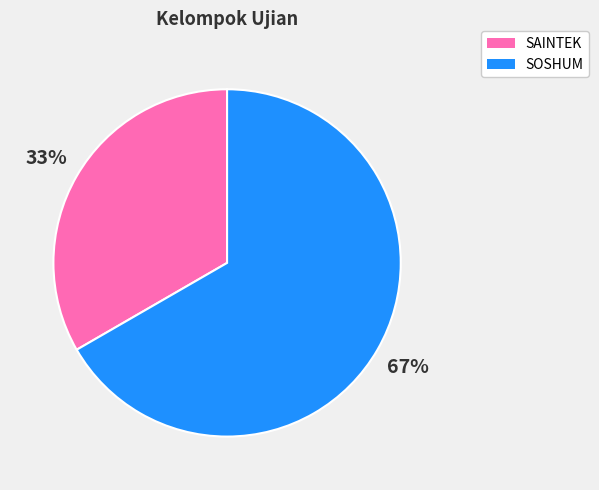

How many slices are in this pie chart?

2